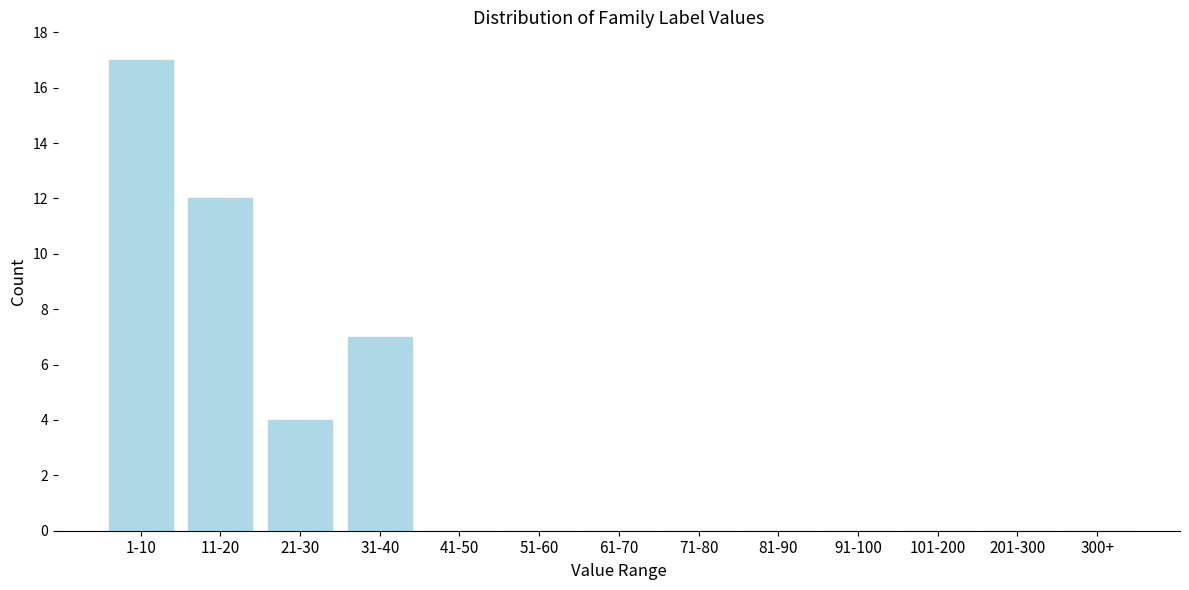

Reading left to right, transcribe all the data shown in this chart.

1-10=17	11-20=12	21-30=4	31-40=7	41-50=0	51-60=0	61-70=0	71-80=0	81-90=0	91-100=0	101-200=0	201-300=0	300+=0